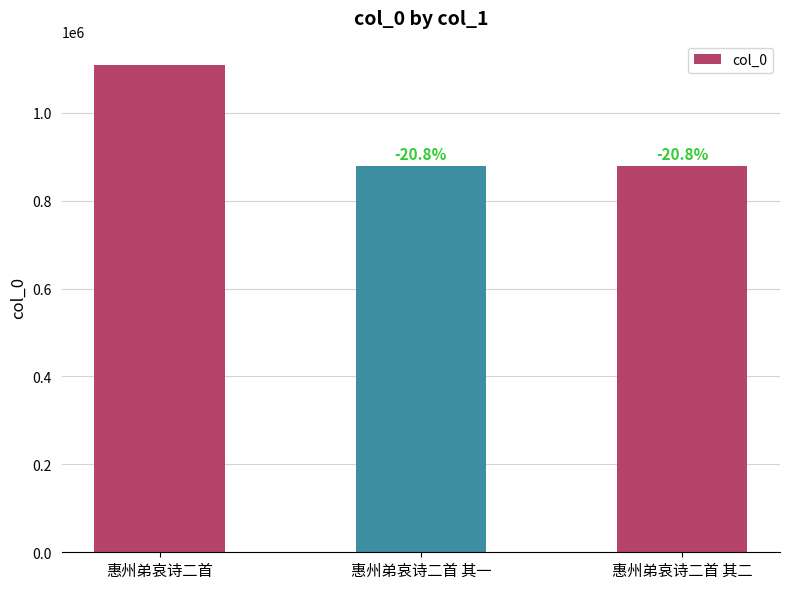

What is the change in value from 惠州弟哀诗二首 其一 to 惠州弟哀诗二首 其二?

-1